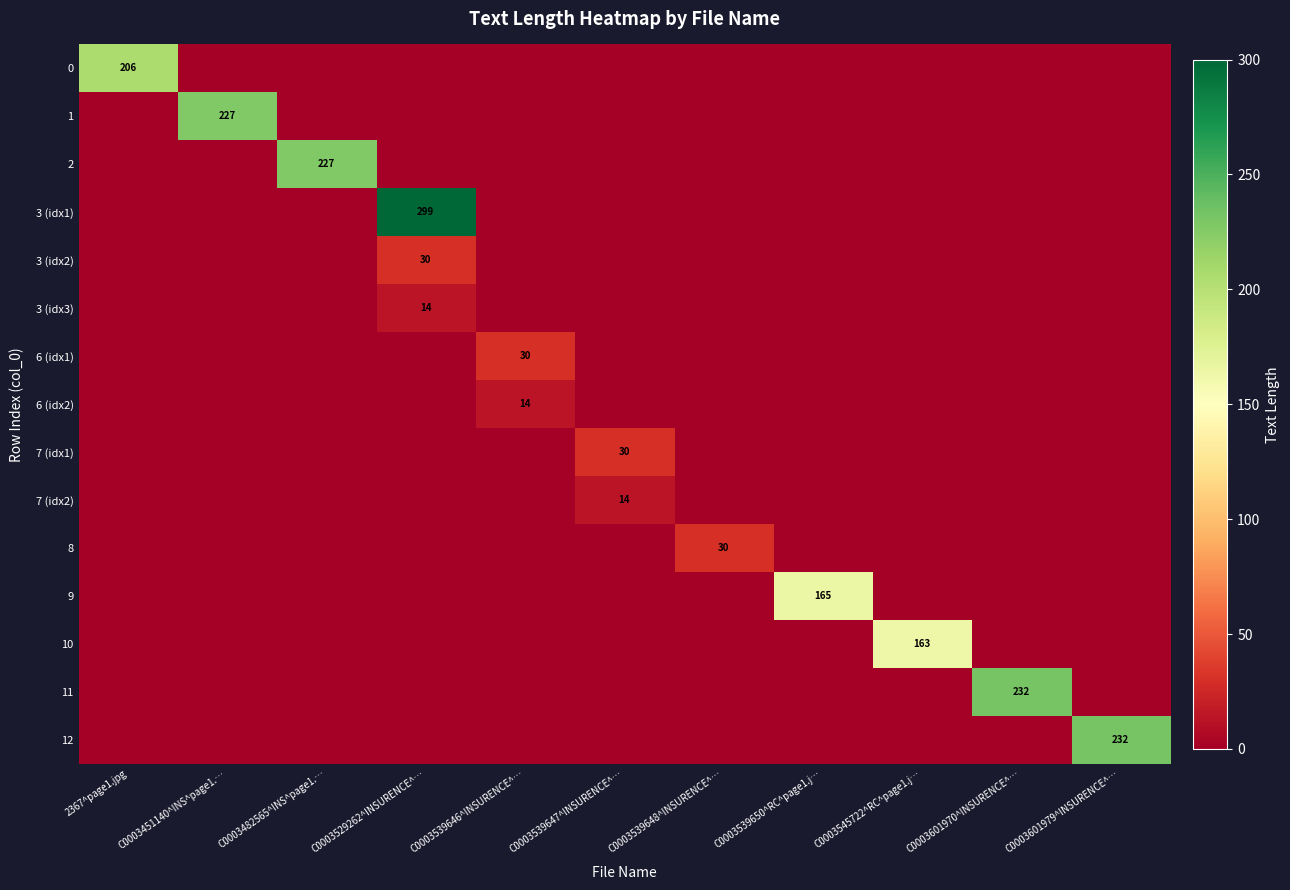

The value of 7 (idx2) at C0003539647^INSURENCE^… is 10. True or false?

False